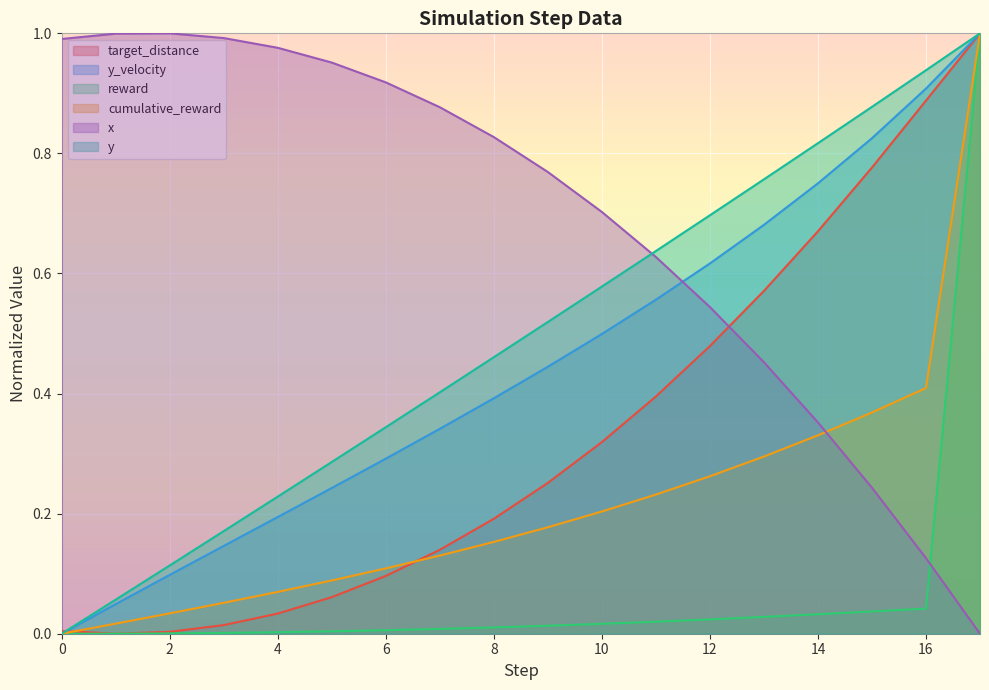

How many times do x and reward cross each other?

1